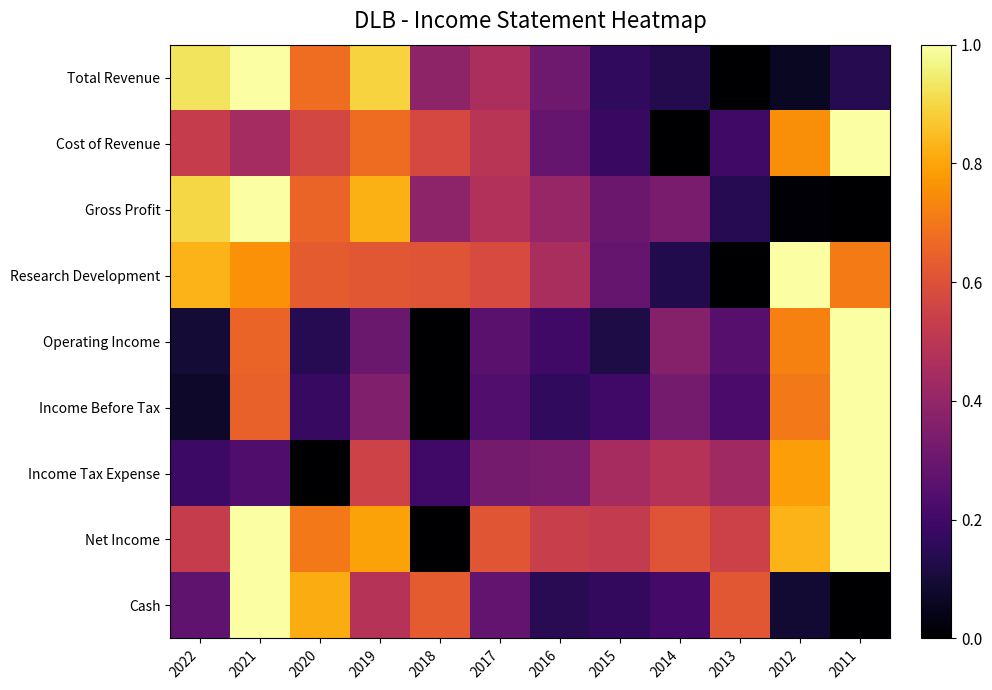

At which category is the sum across all series the highest?

2021